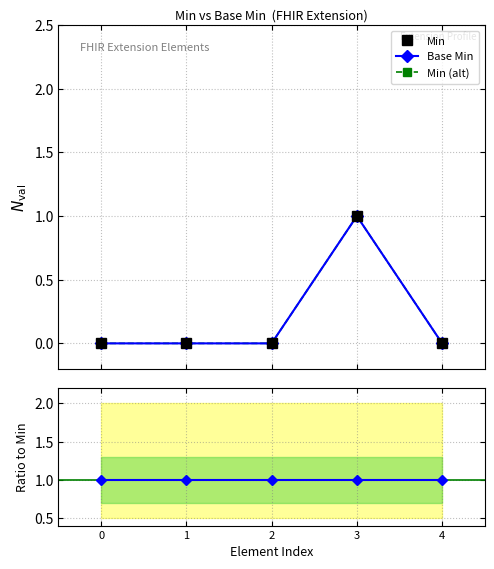

True or false: Ratio (Base/Min) and Min (alt) intersect in this chart.

False